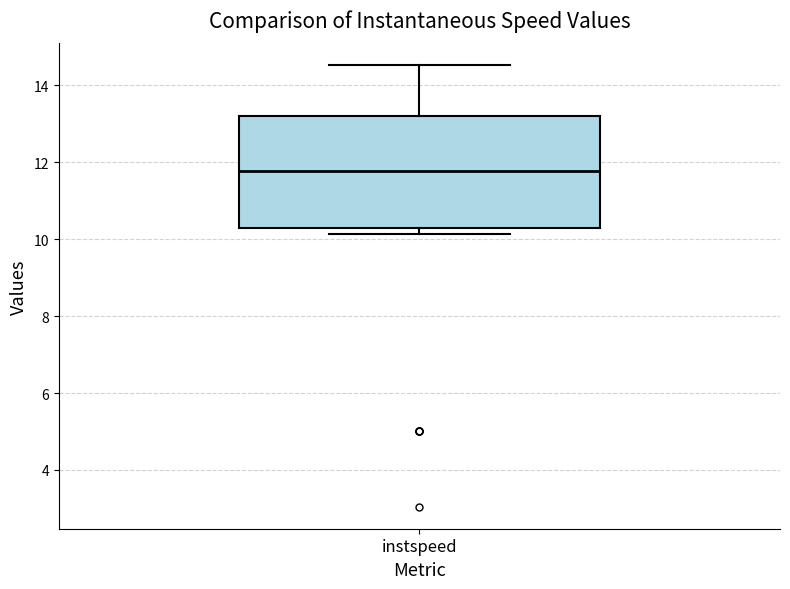

Where is the upper edge of the box for instspeed on the y-axis? The values are not printed on the chart, so give them approximately, as read against the axis.

13.2